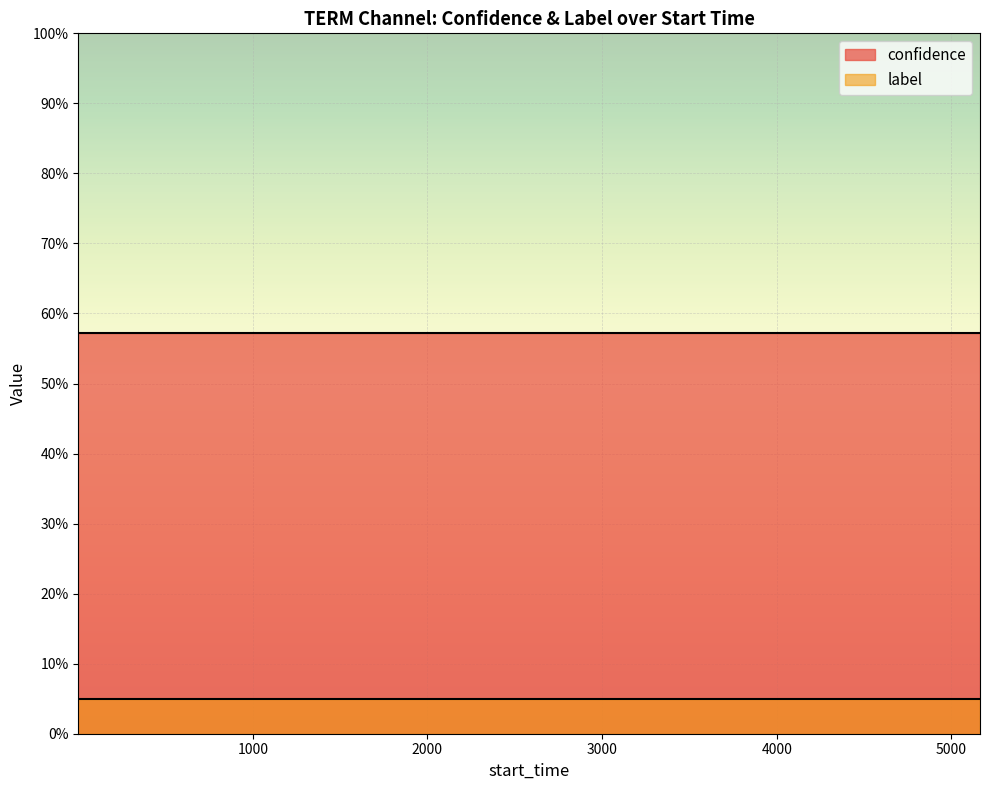

Rank the series by their maximum value, from highest to lowest.

confidence, label